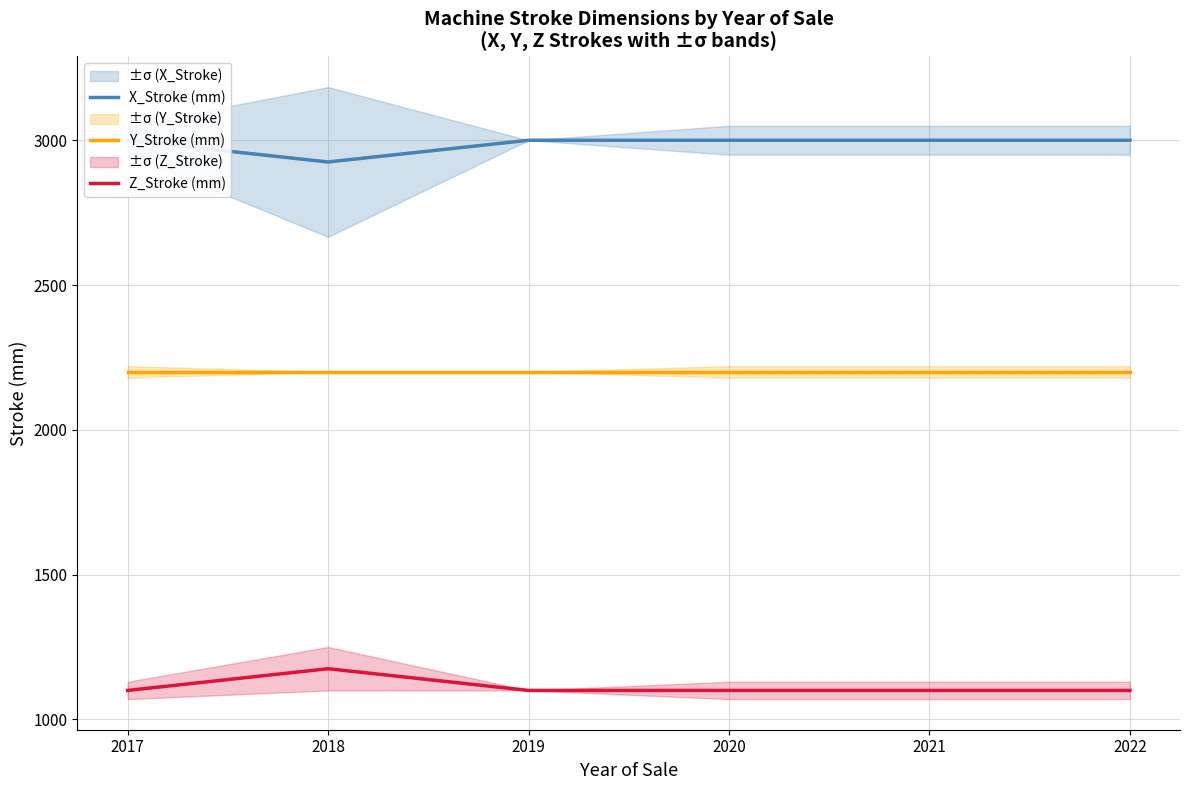

Which category has the lowest value across all series?

2017